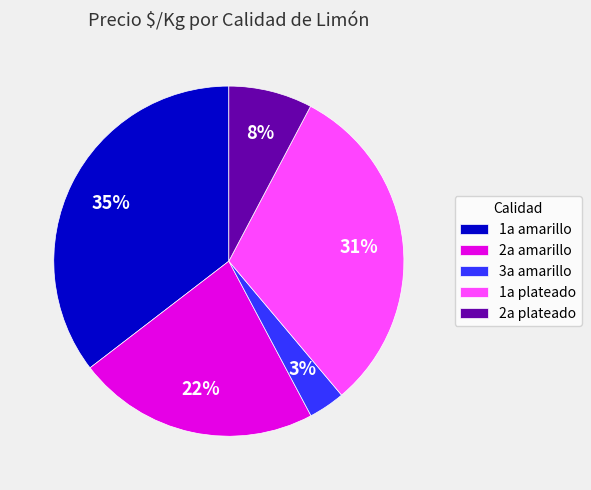

The 1a plateado slice represents 38% of the pie. True or false?

False